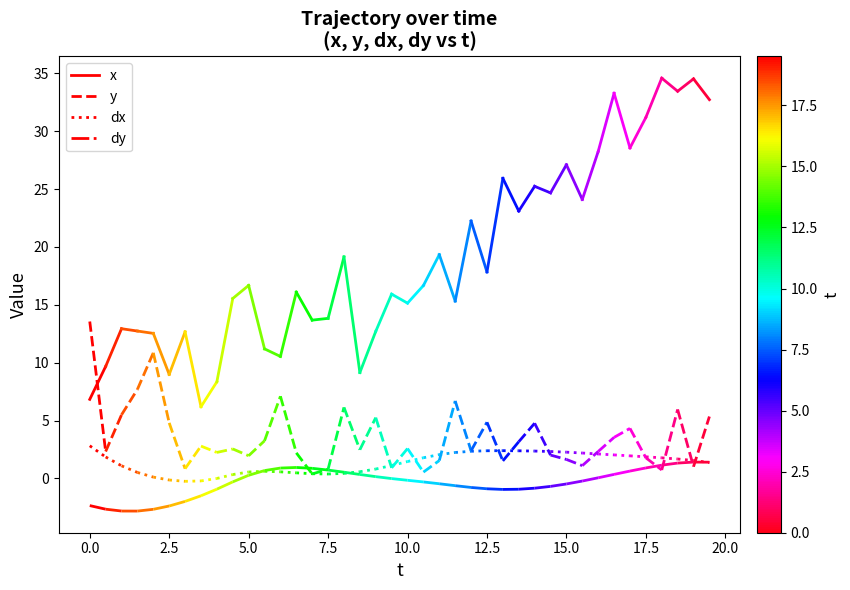

How many lines are shown in the chart?

4